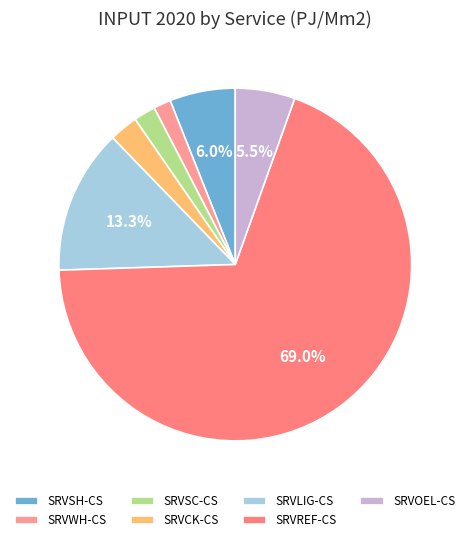

How many segments does this pie chart have?

7